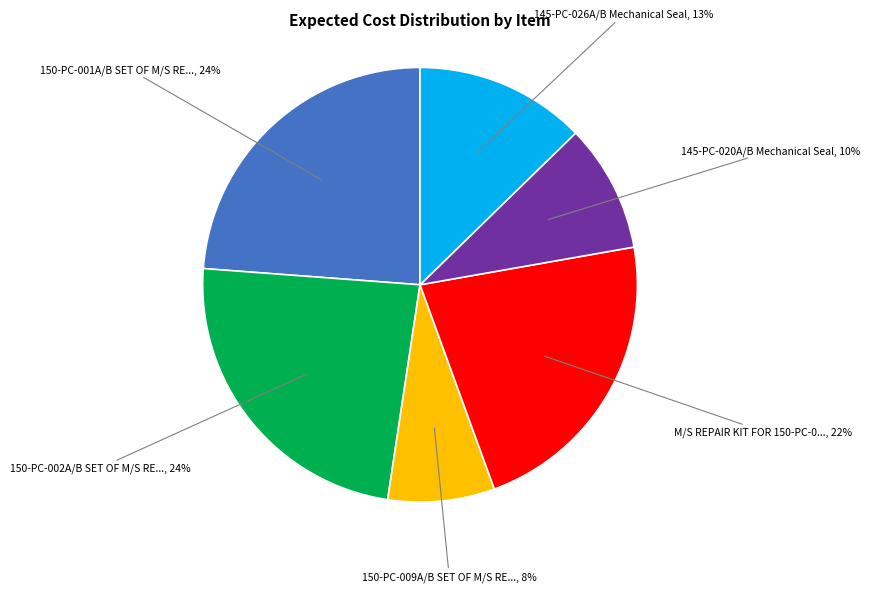

To the nearest percent, what is the average slice percentage?

17%